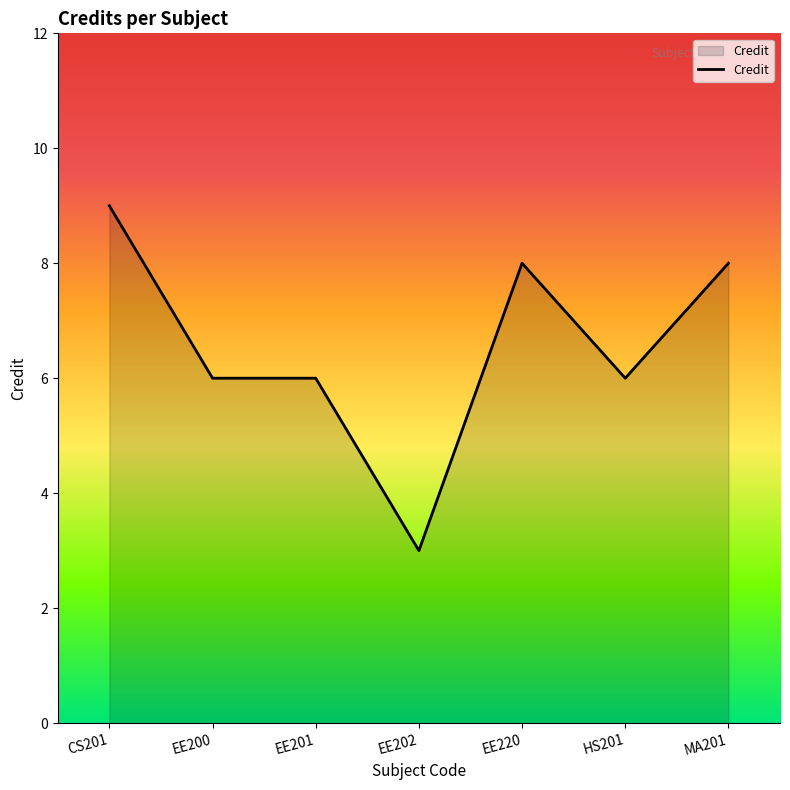

Reading left to right, extract all data points from this chart.

CS201=9	EE200=6	EE201=6	EE202=3	EE220=8	HS201=6	MA201=8